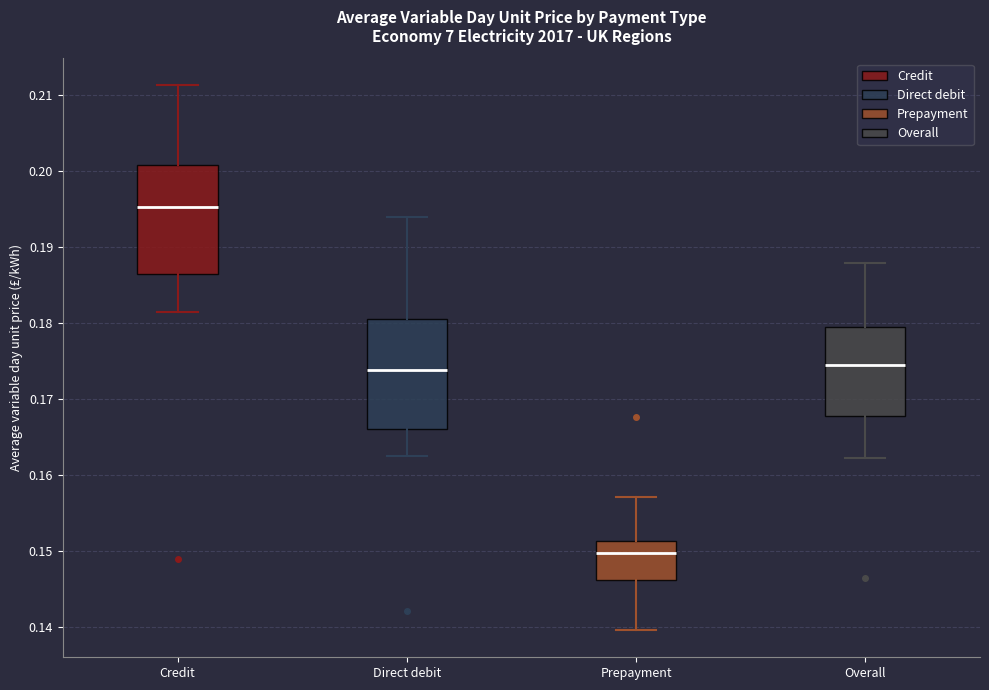

Which box's median line is the highest?

Credit